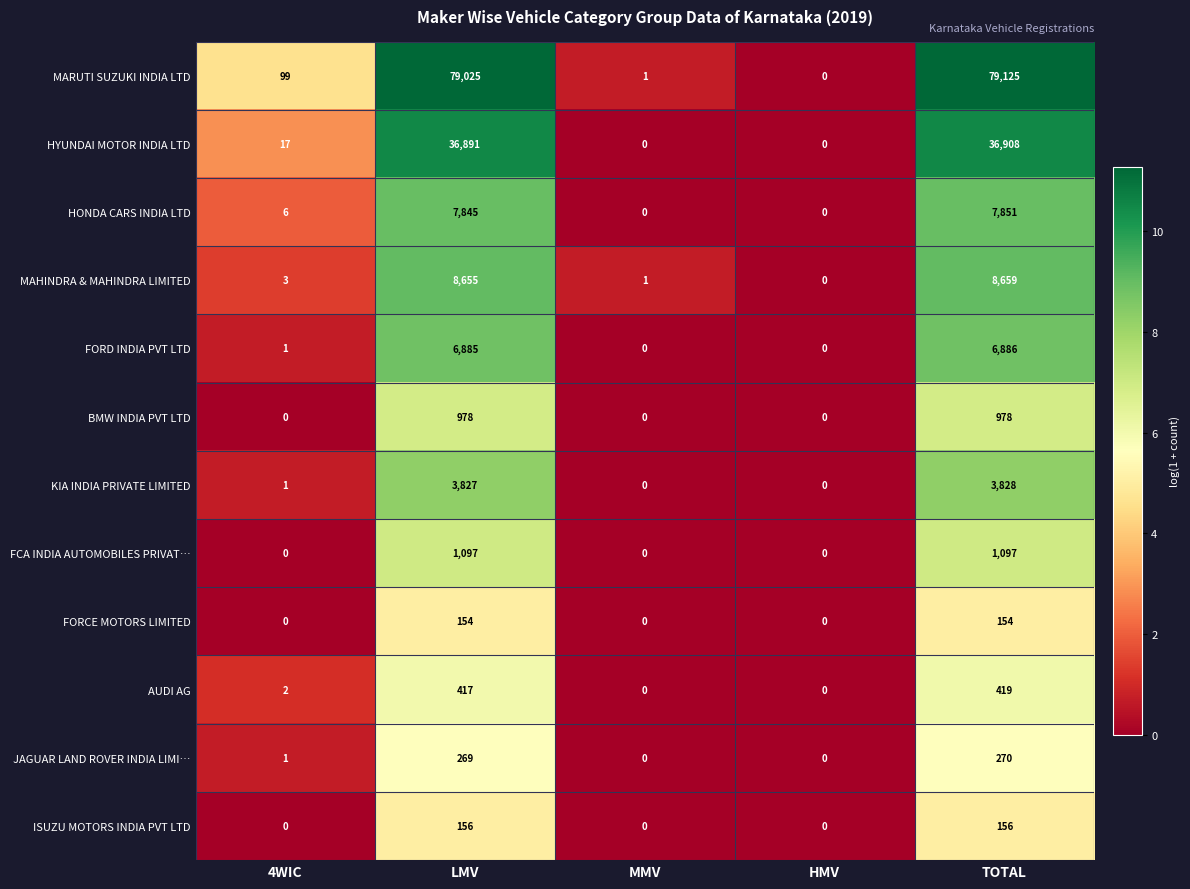

Between 4WIC and LMV, which series saw the biggest shift?

MARUTI SUZUKI INDIA LTD